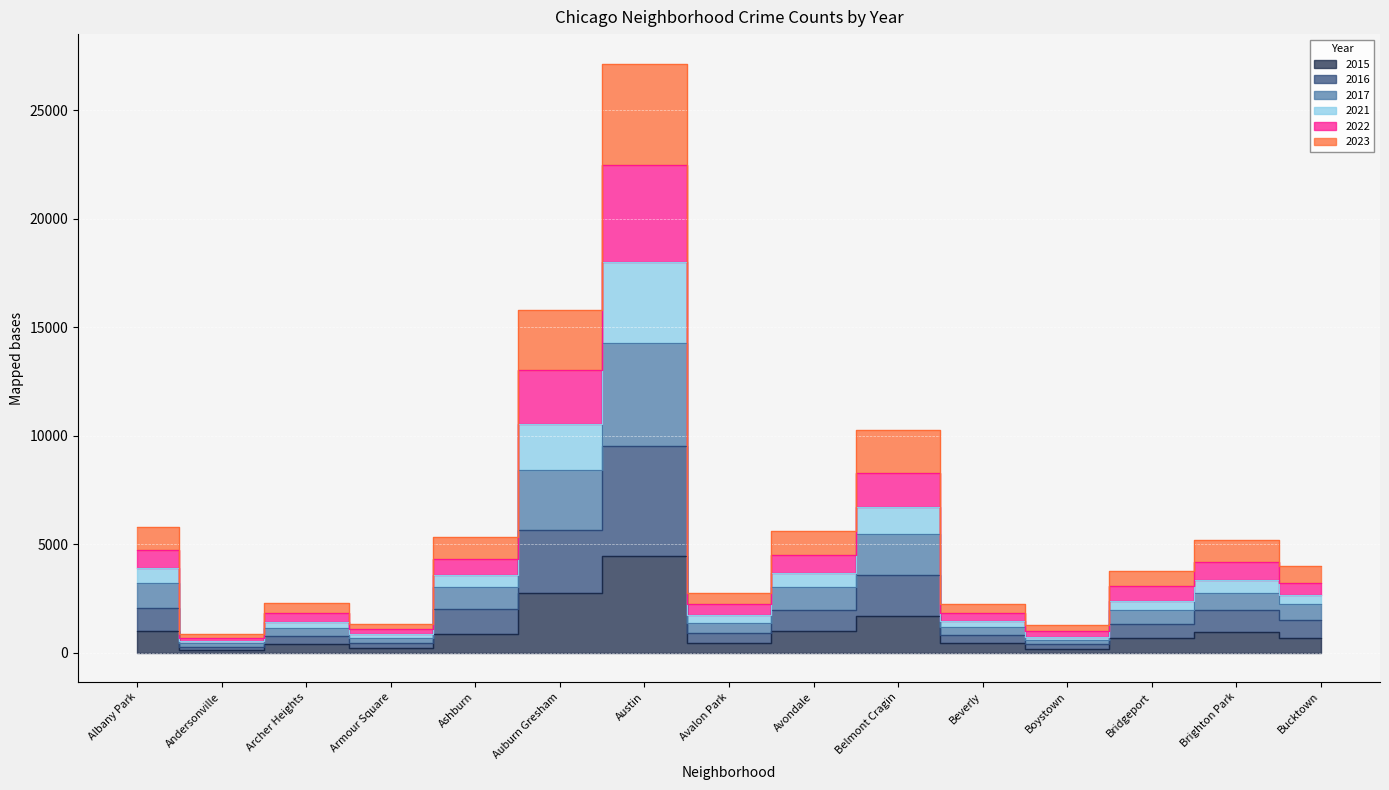

True or false: 2022 has a value of 3055 at Bridgeport.

True